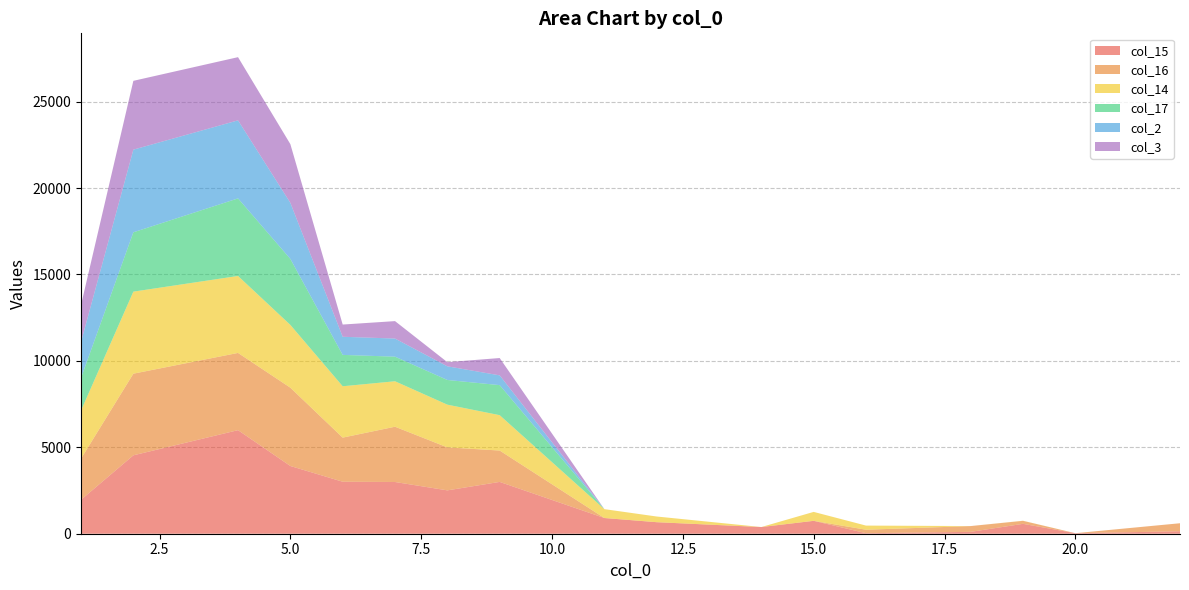

Reading left to right, extract all data points from this chart.

col_15: 1=1964.0	2=4536.7	4=5993.1	5=3919.7	6=3008.5	7=2993.1	8=2508.7	9=2998.4	11=909.1	12=667.4	14=386.4	15=746.0	16=31.0	18=108.5	19=572.1	20=30.5	22=142.8
col_16: 1=2379.6	2=4724.2	4=4468.8	5=4530.6	6=2552.5	7=3198.5	8=2487.5	9=1815.1	11=0.0	12=0.0	14=0.0	15=0.0	16=200.5	18=334.5	19=173.8	20=0.0	22=463.3
col_14: 1=2784.2	2=4747.2	4=4453.7	5=3632.5	6=2972.0	7=2630.2	8=2472.2	9=2046.4	11=513.6	12=328.8	14=0.0	15=517.1	16=239.3	18=0.0	19=5.4	20=0.0	22=0.0
col_17: 1=1888.5	2=3434.1	4=4489.3	5=3820.5	6=1815.3	7=1423.8	8=1428.5	9=1738.5	11=0.0	12=0.0	14=0.0	15=0.0	16=0.0	18=0.0	19=0.0	20=0.0	22=0.0
col_2: 1=2081.4	2=4782.1	4=4514.8	5=3243.8	6=1048.5	7=1047.9	8=790.2	9=565.0	11=0.0	12=0.0	14=0.0	15=0.0	16=0.0	18=0.0	19=0.0	20=0.0	22=0.0
col_3: 1=2138.3	2=3981.7	4=3656.4	5=3396.5	6=707.2	7=1009.2	8=240.1	9=1002.9	11=0.0	12=0.0	14=0.0	15=0.0	16=0.0	18=0.0	19=0.0	20=0.0	22=0.0